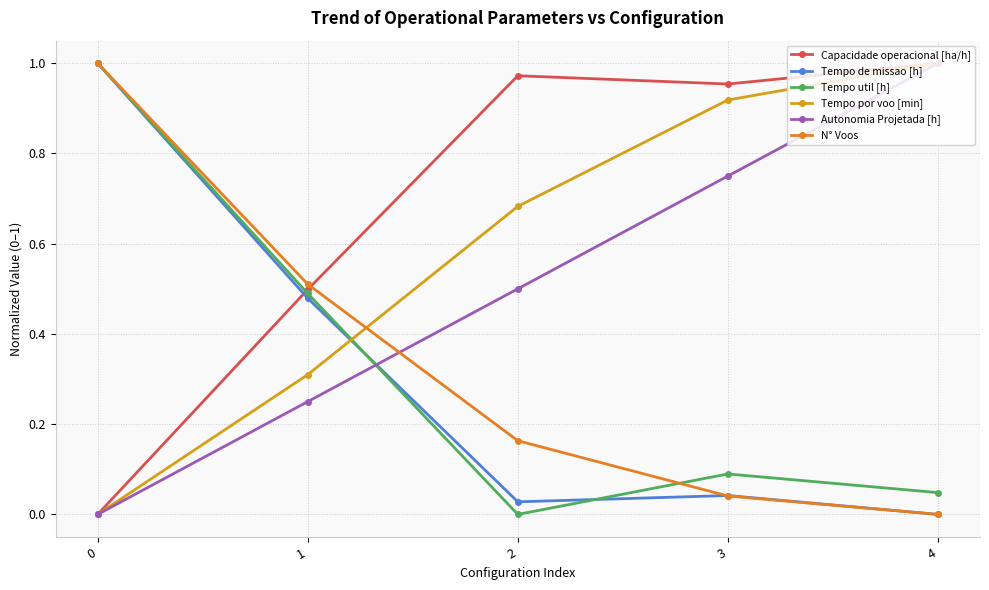

How many values in Tempo de missao [h] are above zero?

4